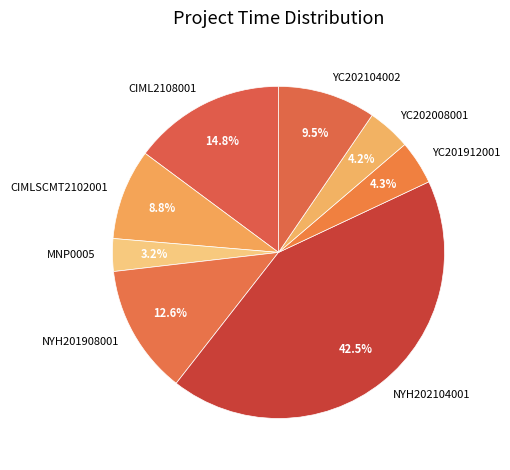

Approximately how many times larger is the value at YC201912001 compared to MNP0005?

1.3